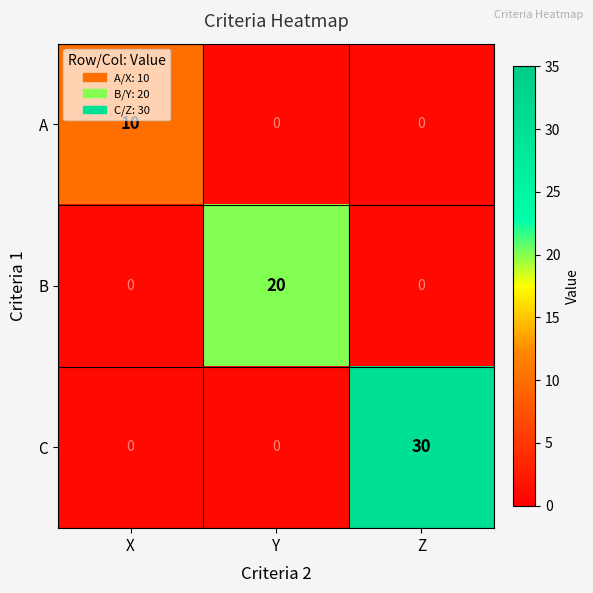

Reading left to right, list all the values displayed in this chart.

A: X=10	Y=0	Z=0
B: X=0	Y=20	Z=0
C: X=0	Y=0	Z=30